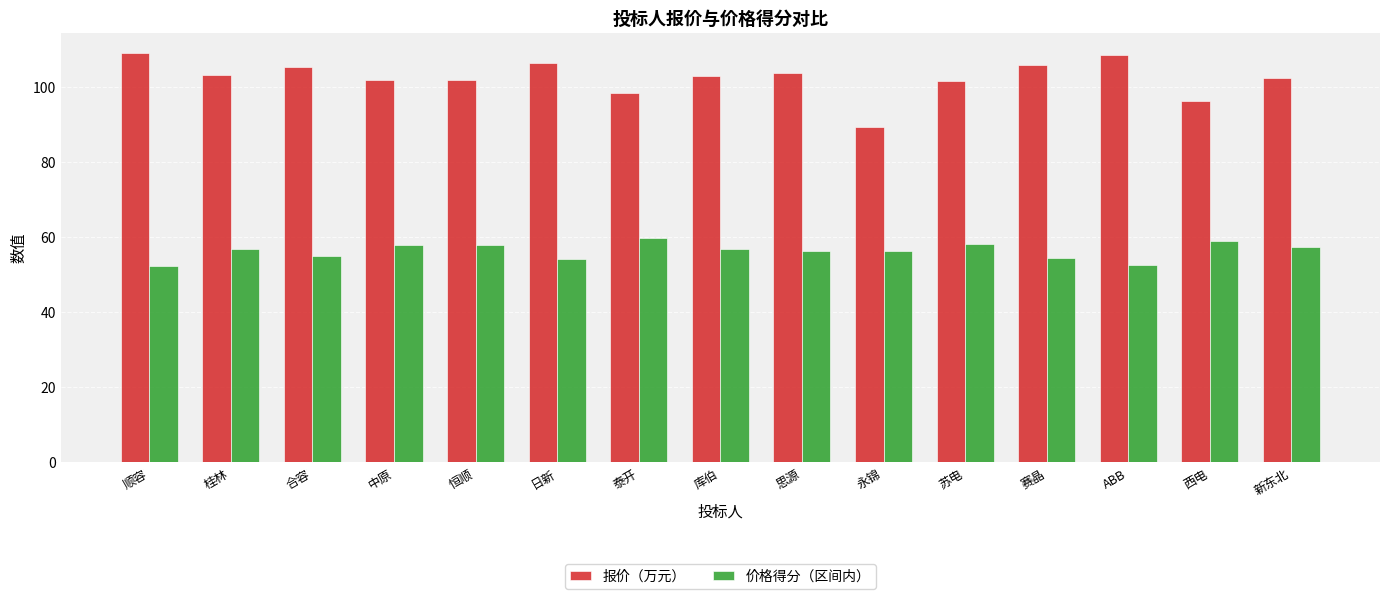

What is the maximum value shown in the chart?

108.9